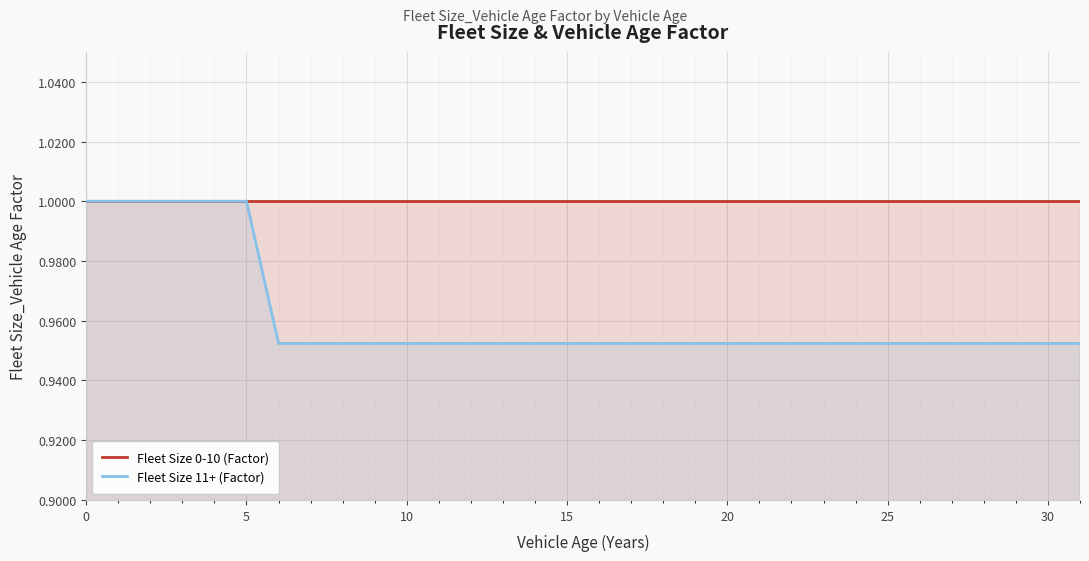

What is the value of the Fleet Size 0-10 (Factor) point at the 15th from the left?

1.0